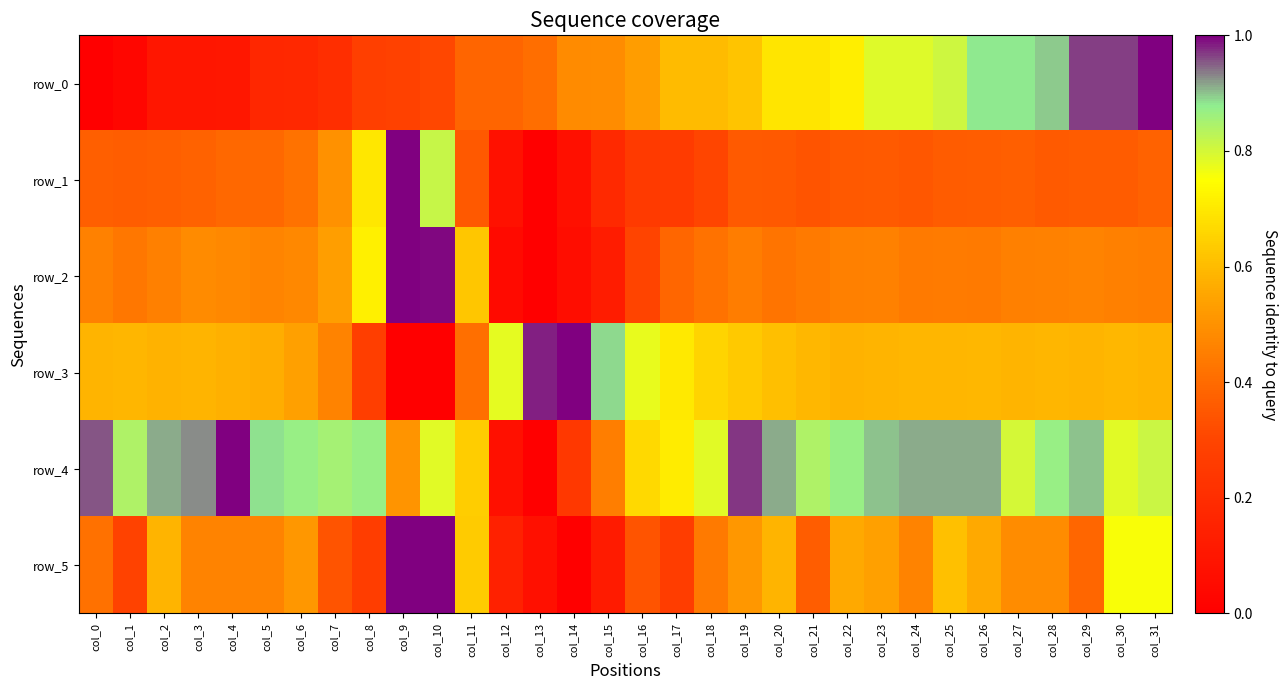

Reading left to right, transcribe all the data shown in this chart.

row_0: 0.0	0.0	0.1	0.1	0.1	0.2	0.2	0.2	0.3	0.3	0.3	0.4	0.4	0.4	0.5	0.5	0.5	0.6	0.6	0.6	0.7	0.7	0.7	0.8	0.8	0.8	0.9	0.9	0.9	1.0	1.0	1.0
row_1: 0.4	0.4	0.4	0.4	0.4	0.4	0.4	0.5	0.7	1.0	0.8	0.4	0.1	0.0	0.1	0.2	0.3	0.3	0.3	0.4	0.4	0.3	0.4	0.4	0.3	0.4	0.4	0.4	0.4	0.4	0.4	0.4
row_2: 0.5	0.4	0.5	0.5	0.5	0.5	0.5	0.5	0.7	1.0	1.0	0.6	0.0	0.0	0.1	0.1	0.3	0.4	0.4	0.4	0.4	0.4	0.5	0.5	0.4	0.4	0.4	0.5	0.5	0.5	0.5	0.5
row_3: 0.6	0.6	0.6	0.6	0.6	0.6	0.5	0.5	0.3	0.0	0.0	0.4	0.8	1.0	1.0	0.9	0.8	0.7	0.7	0.6	0.6	0.6	0.6	0.6	0.6	0.6	0.6	0.6	0.6	0.6	0.6	0.6
row_4: 1.0	0.8	0.9	0.9	1.0	0.9	0.9	0.9	0.9	0.5	0.8	0.6	0.1	0.0	0.2	0.4	0.7	0.7	0.8	1.0	0.9	0.8	0.9	0.9	0.9	0.9	0.9	0.8	0.9	0.9	0.8	0.8
row_5: 0.4	0.3	0.6	0.5	0.5	0.5	0.5	0.3	0.3	1.0	1.0	0.6	0.1	0.1	0.0	0.1	0.3	0.3	0.4	0.5	0.6	0.4	0.6	0.5	0.5	0.6	0.6	0.5	0.5	0.4	0.8	0.8